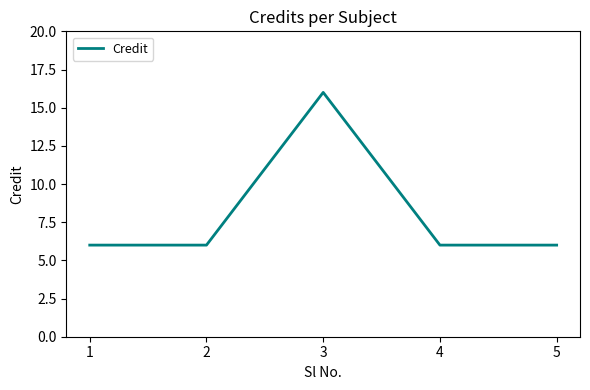

The chart shows a value of 6 at 1. True or false?

True